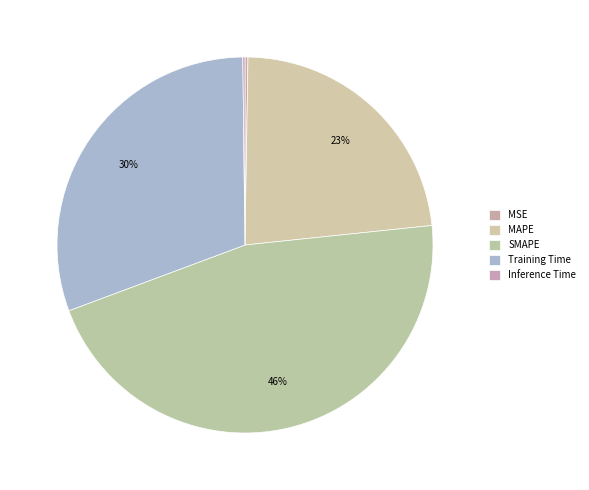

Rank the categories by value from lowest to highest.

Inference Time, MSE, MAPE, Training Time, SMAPE